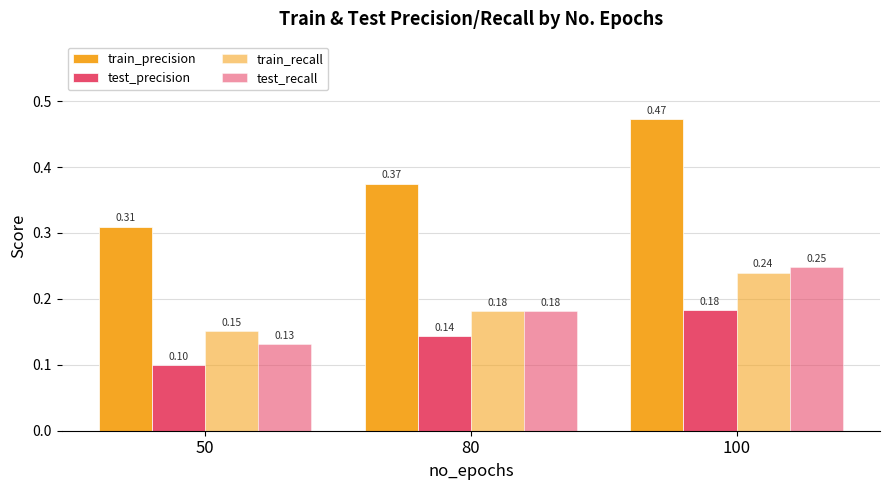

At which category does the chart reach its peak across all series?

100